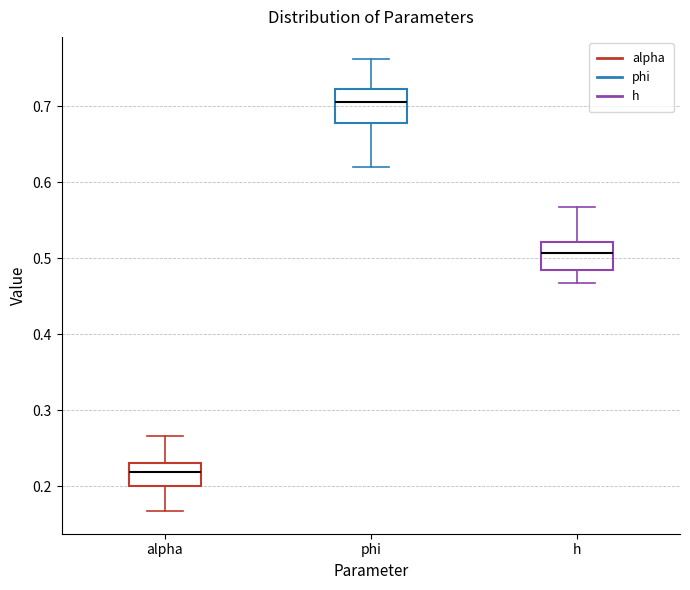

Which box's median line is the highest?

phi